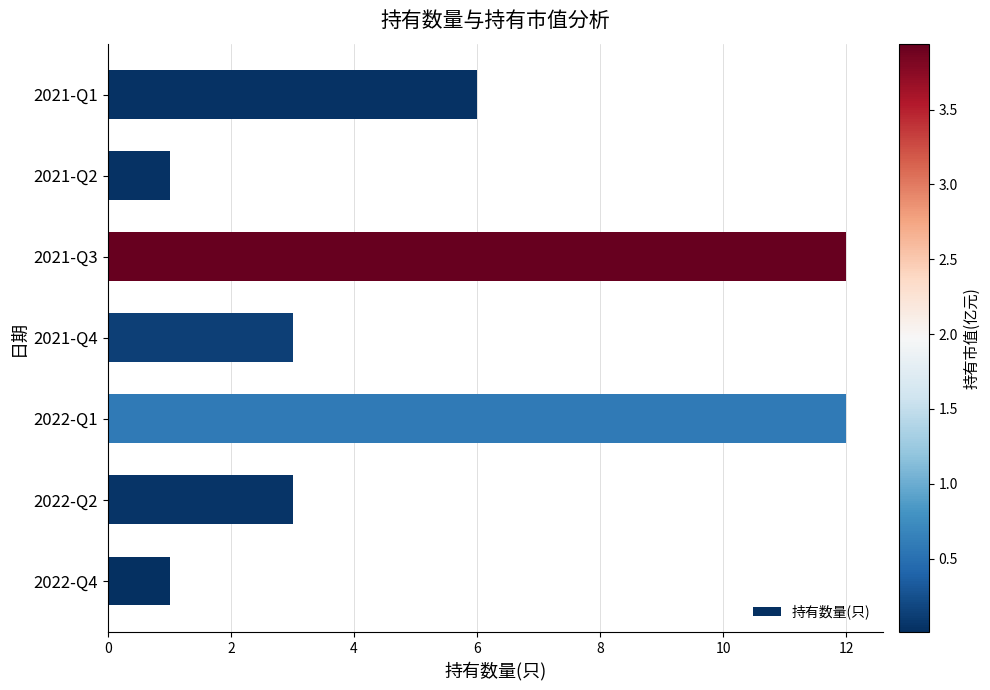

What is the sum of all values?

38